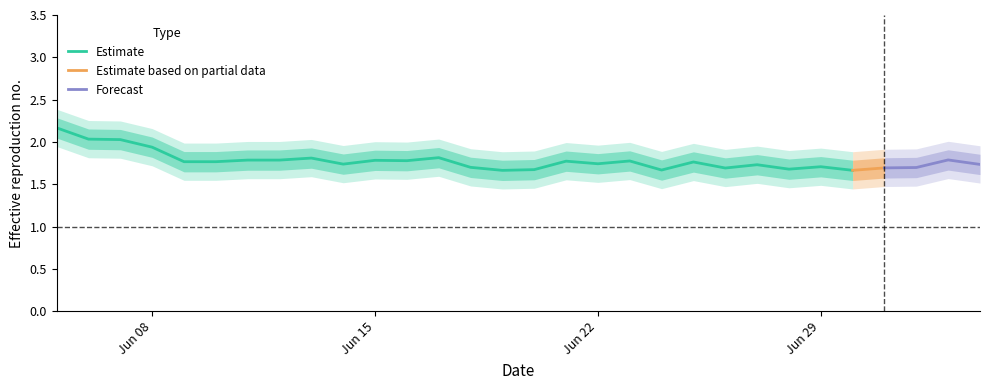

What position from the right is 2020-07-01?

4